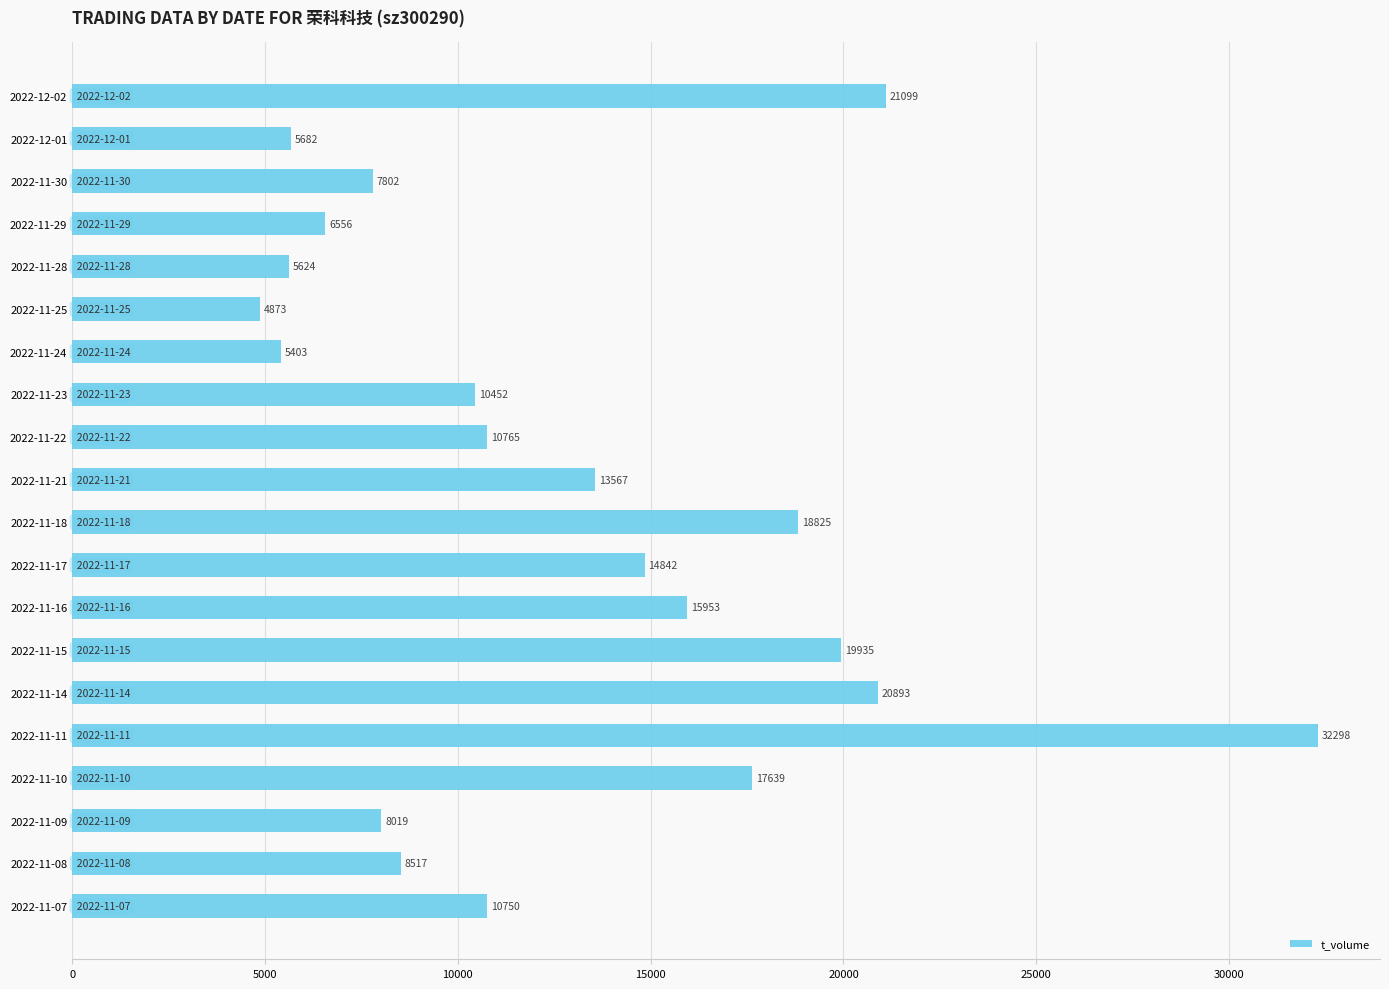

At which category does the chart reach its peak across all series?

2022-11-11